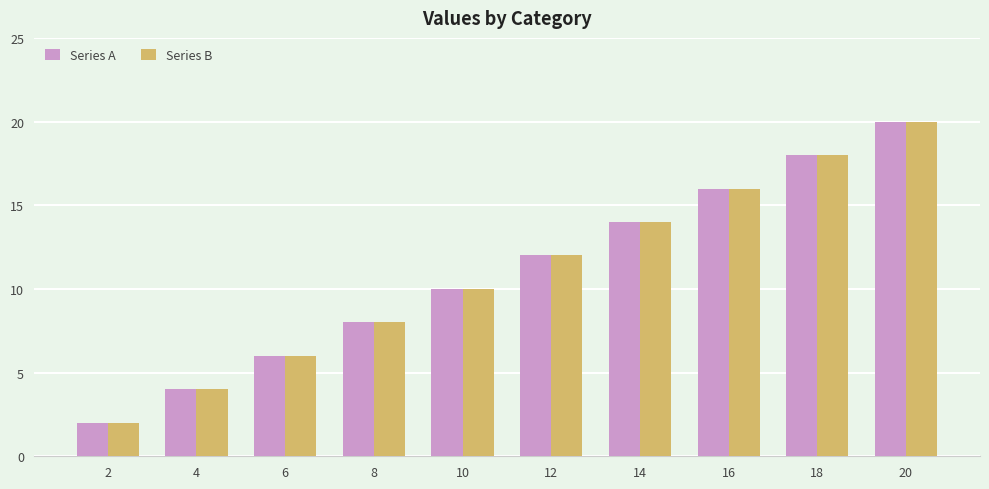

What is the highest value of the Series B series?

20